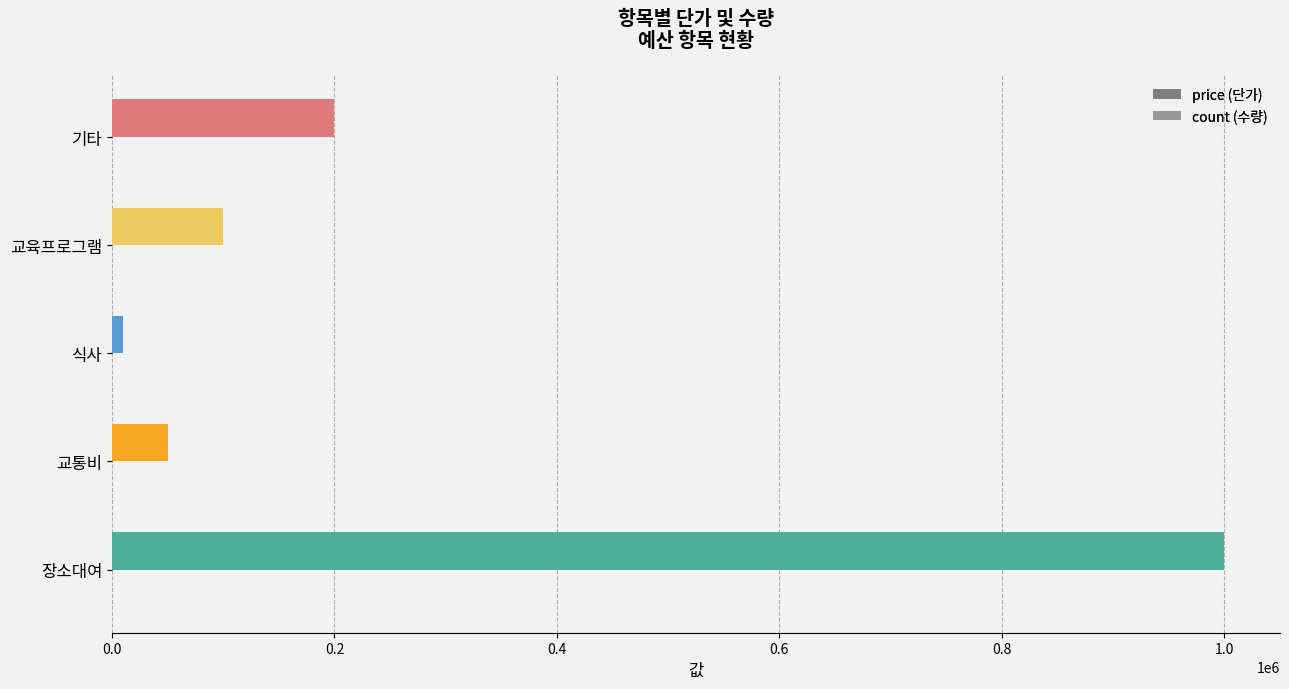

Is it true that count equals 1 at 교육프로그램?

False